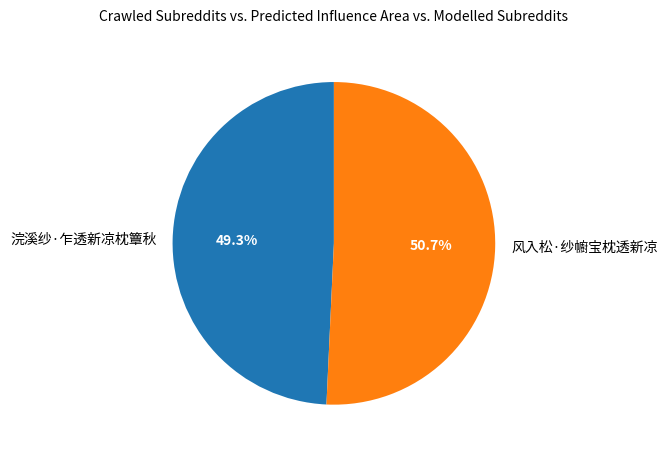

True or false: 风入松·纱幮宝枕透新凉 accounts for 51% of the total.

True